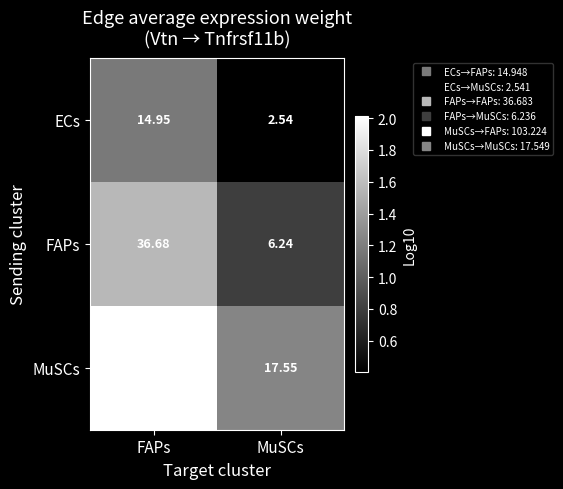

Rank the series at FAPs from highest to lowest value.

MuSCs, FAPs, ECs